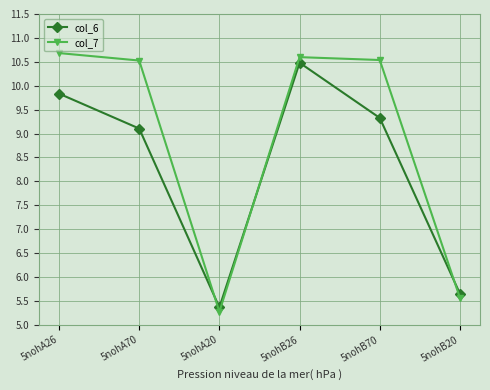

Which series has the largest total across all categories?

col_7